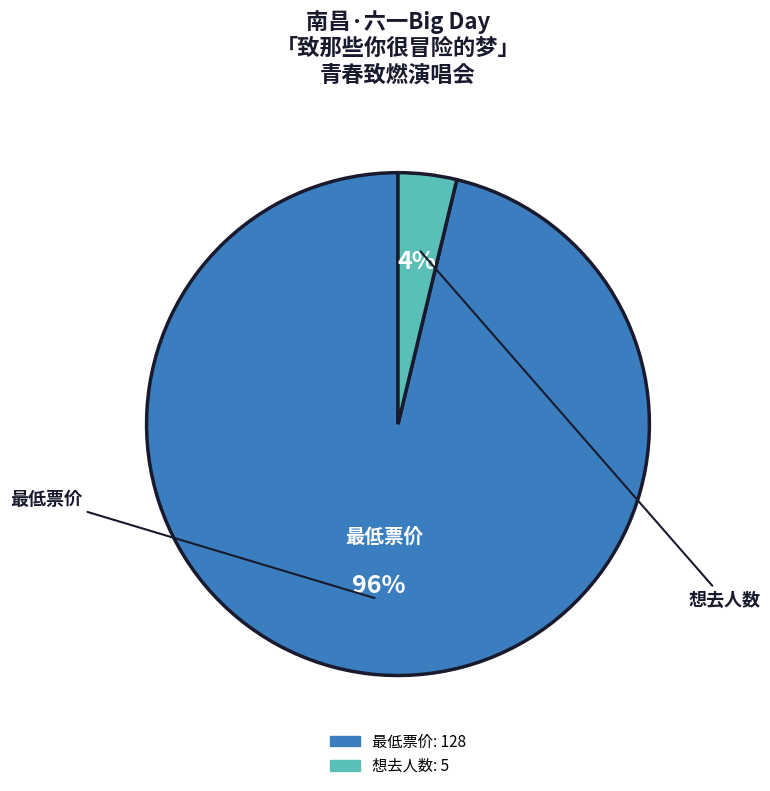

To the nearest percent, what is the combined percentage of 最低票价 and 想去人数?

100%